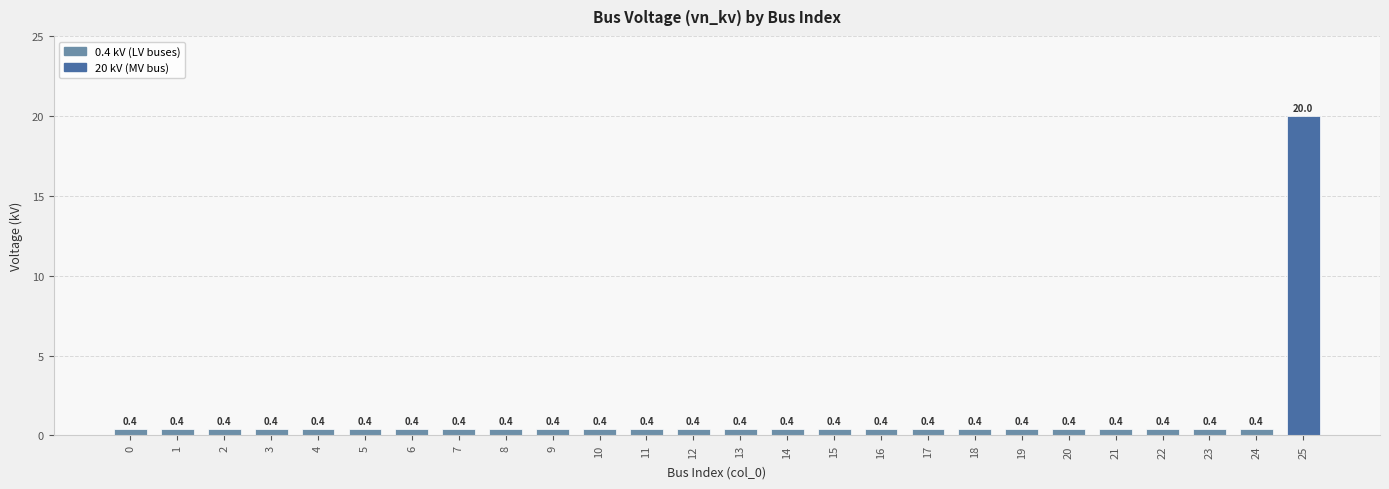

Reading left to right, list all the values displayed in this chart.

0.4	0.4	0.4	0.4	0.4	0.4	0.4	0.4	0.4	0.4	0.4	0.4	0.4	0.4	0.4	0.4	0.4	0.4	0.4	0.4	0.4	0.4	0.4	0.4	0.4	20.0